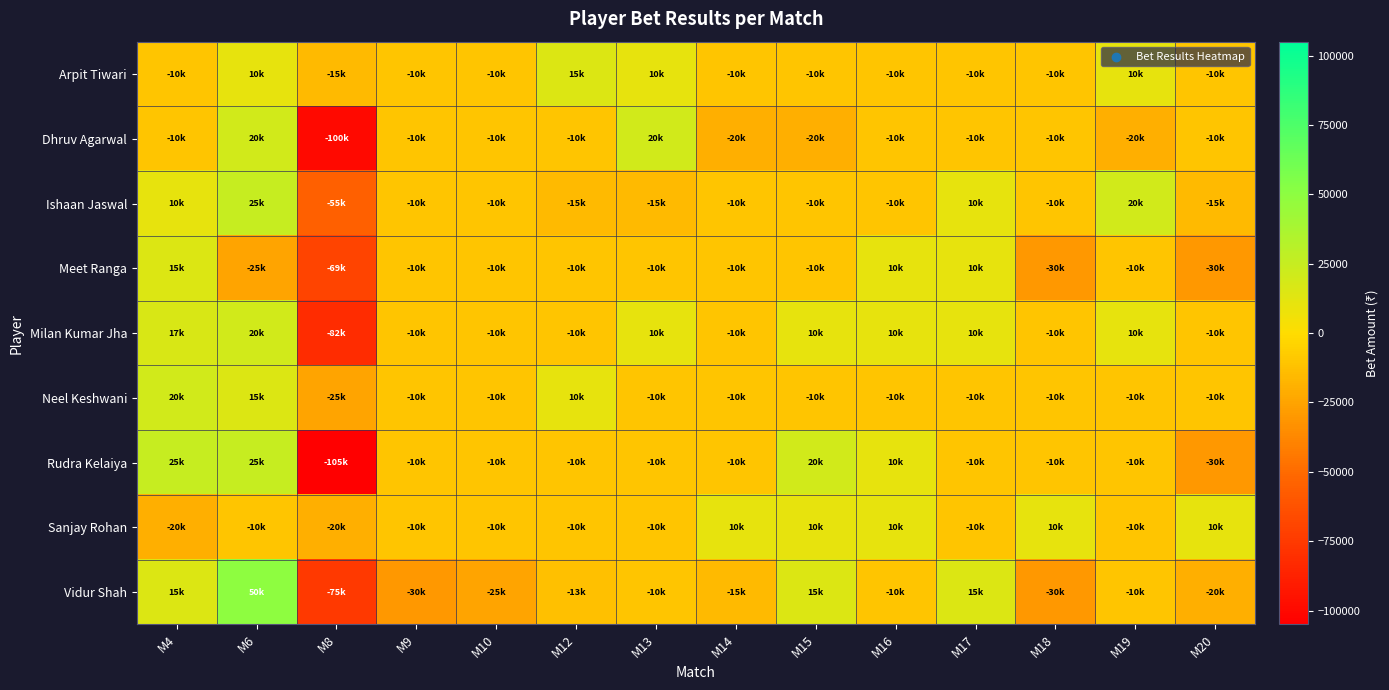

Which series changed the most between M16 and M17?

Vidur Shah